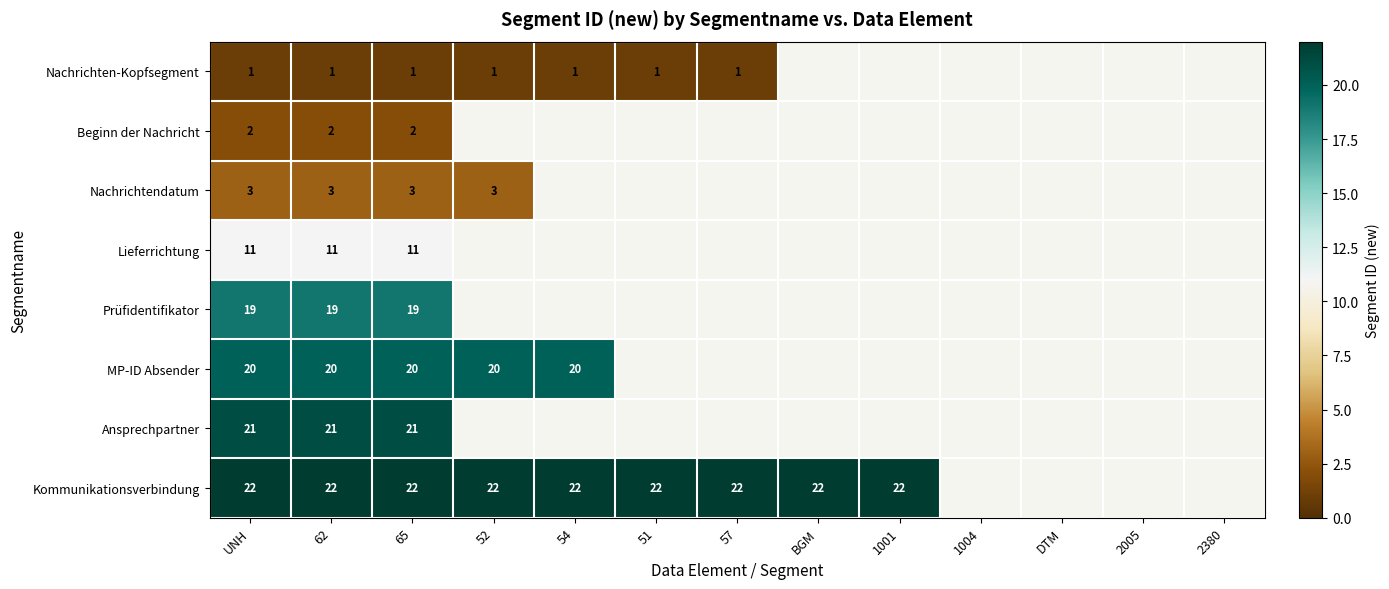

The Nachrichtendatum series shows 5 at 65. True or false?

False